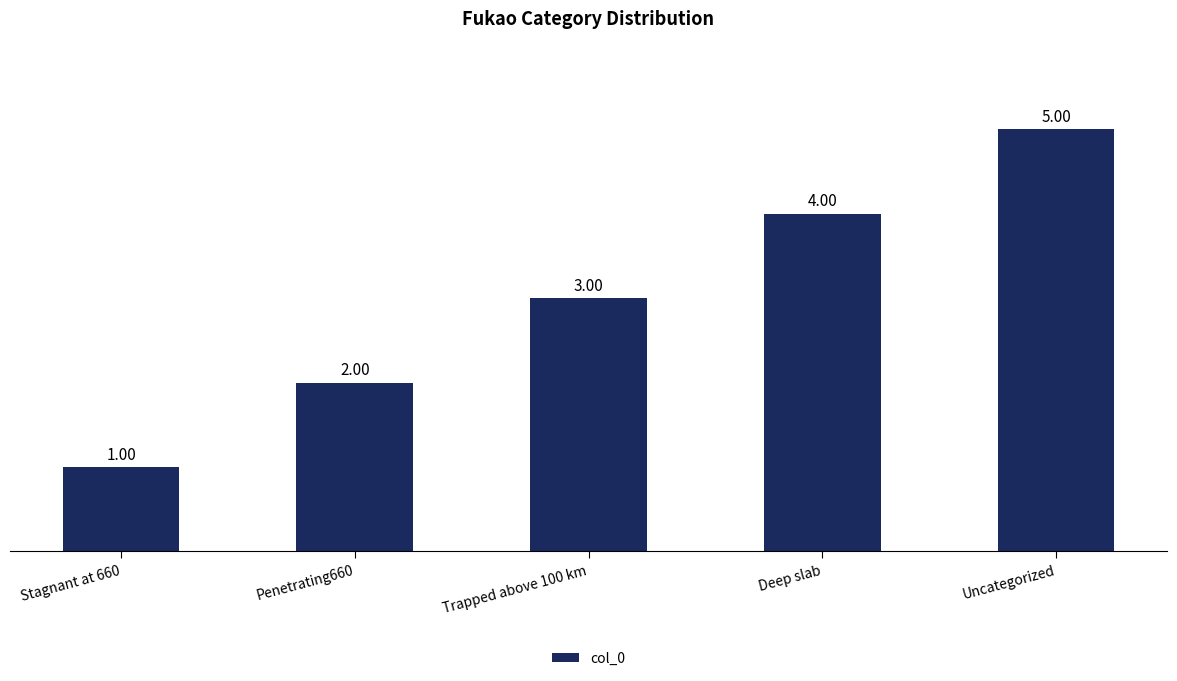

What is the difference between the values at Trapped above 100 km and Stagnant at 660?

2